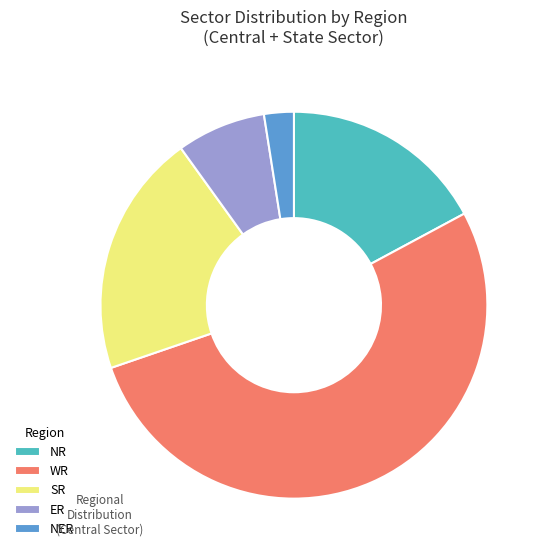

The WR slice represents 43% of the pie. True or false?

False